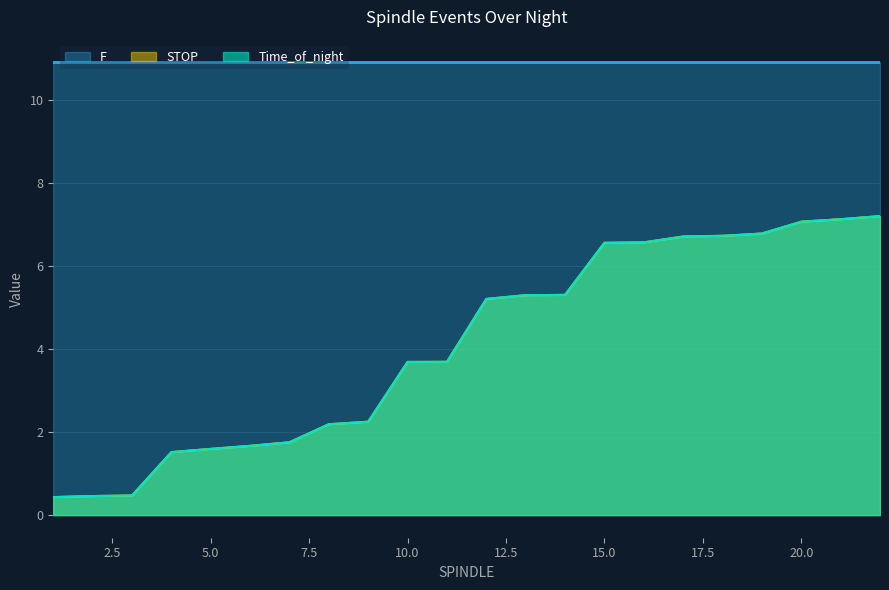

Which series has the largest total across all categories?

F